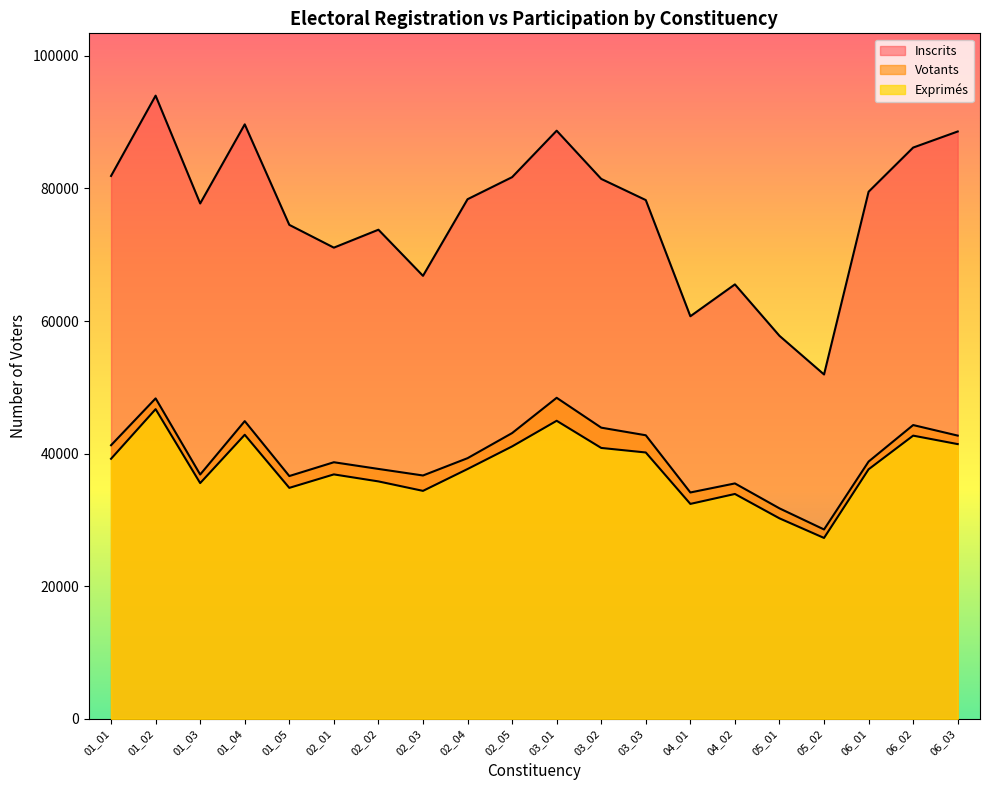

What is the difference between the maximum and minimum values in the Votants series?

19865